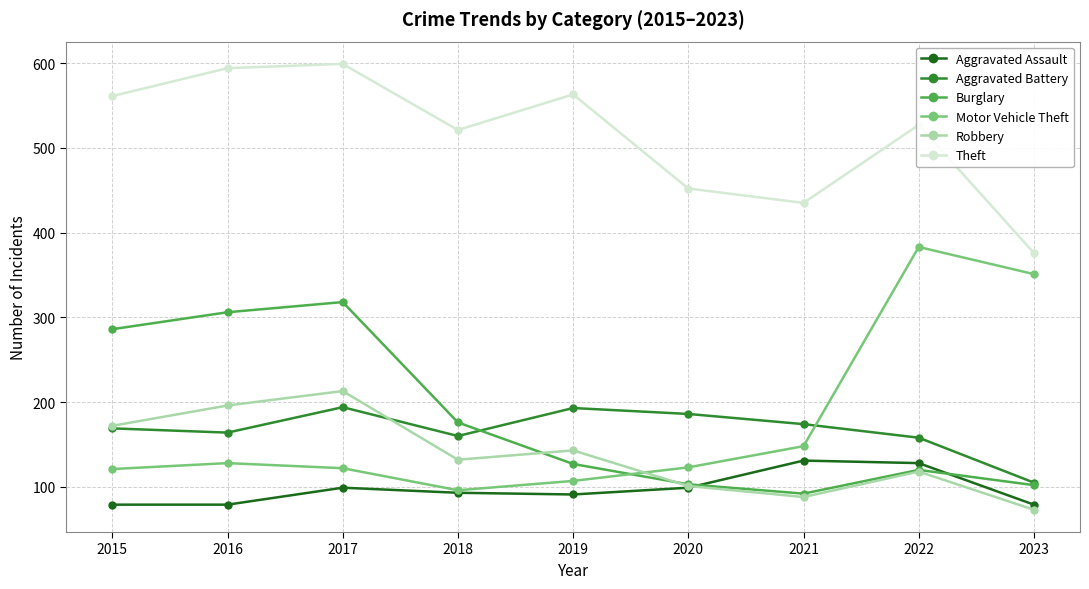

After their last crossing, which series has the higher values: Burglary or Motor Vehicle Theft?

Motor Vehicle Theft